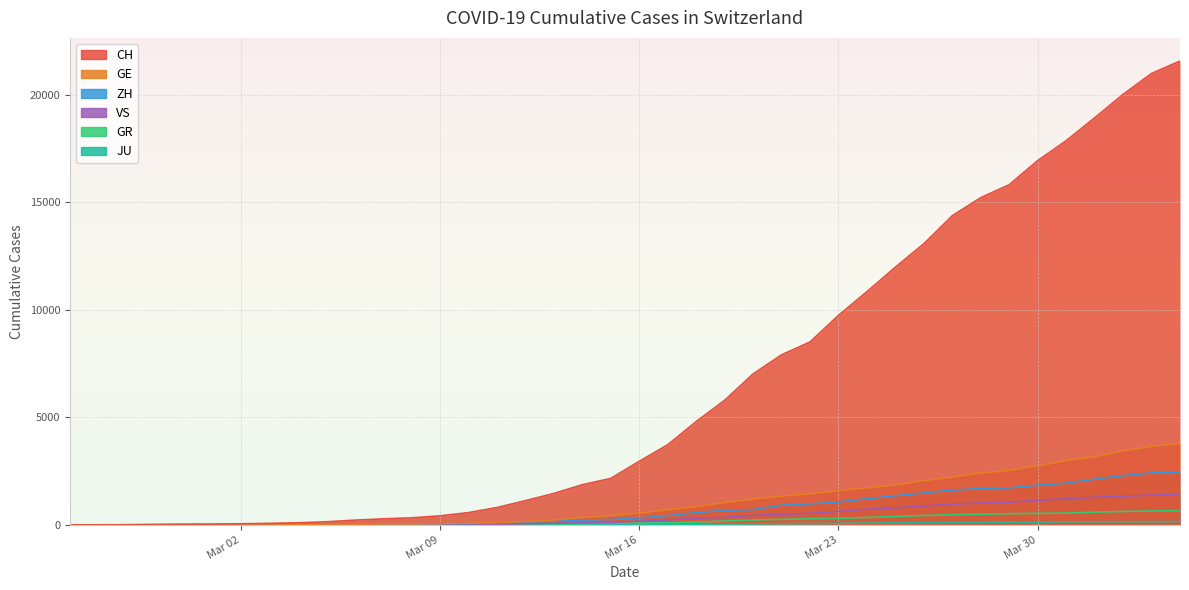

The JU series shows 12 at 14. True or false?

False